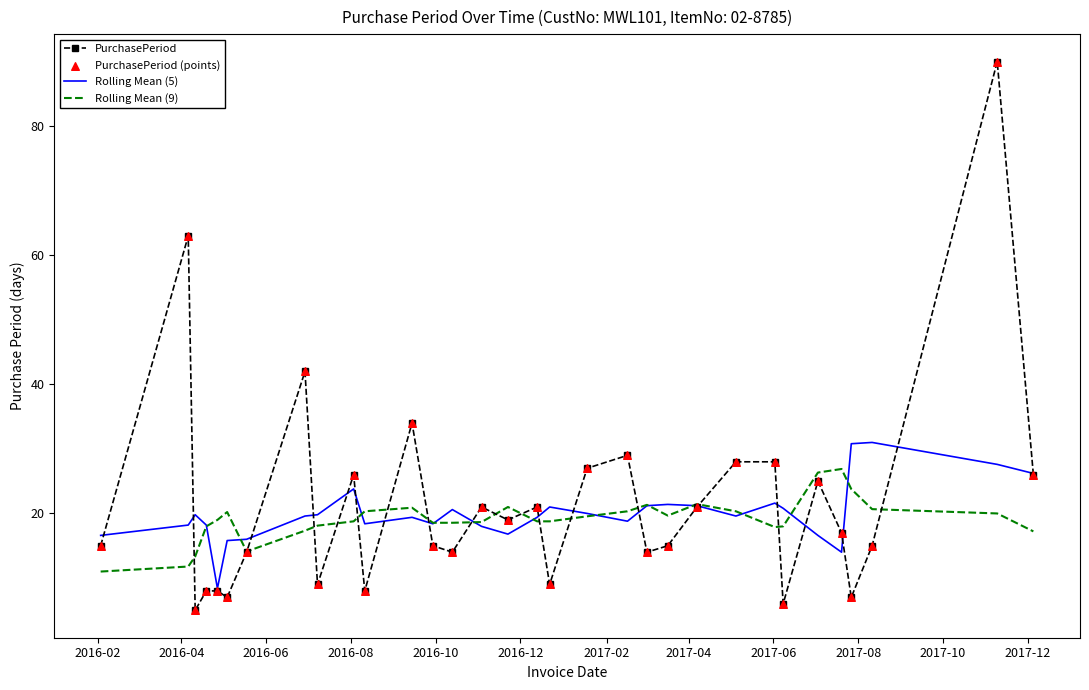

Which series has the widest spread of values?

PurchasePeriod